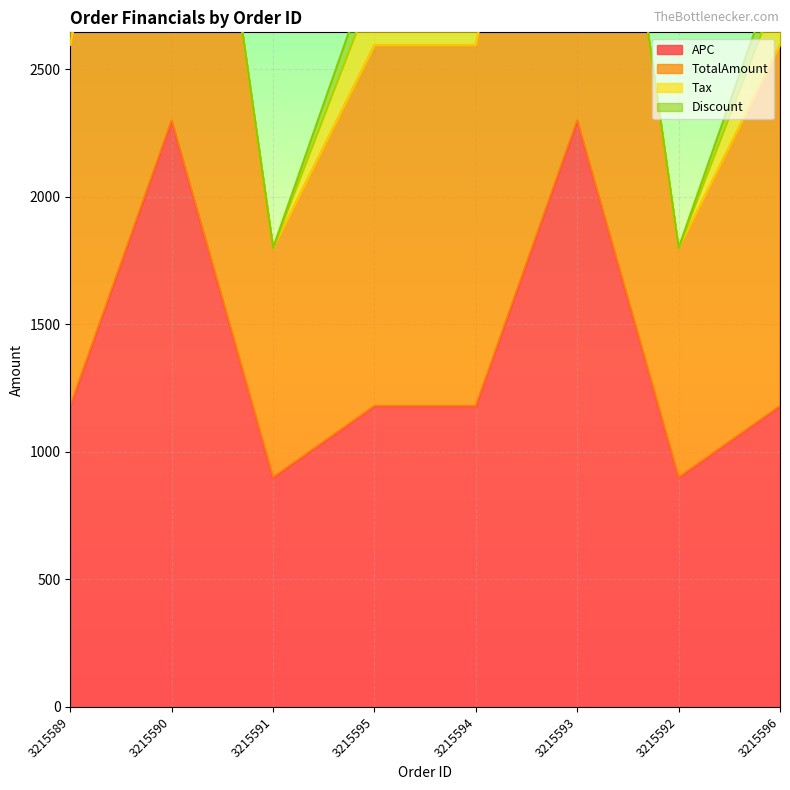

Which category has the highest value in the APC series?

3215590